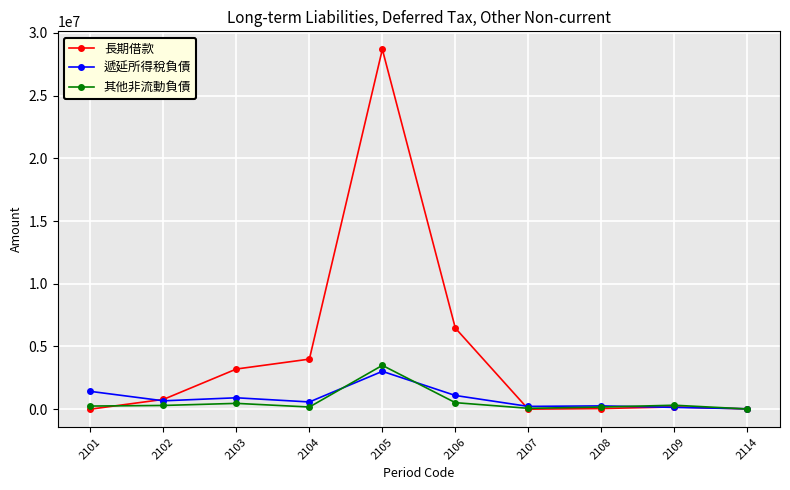

What is the sum of all 長期借款 values?

43383072